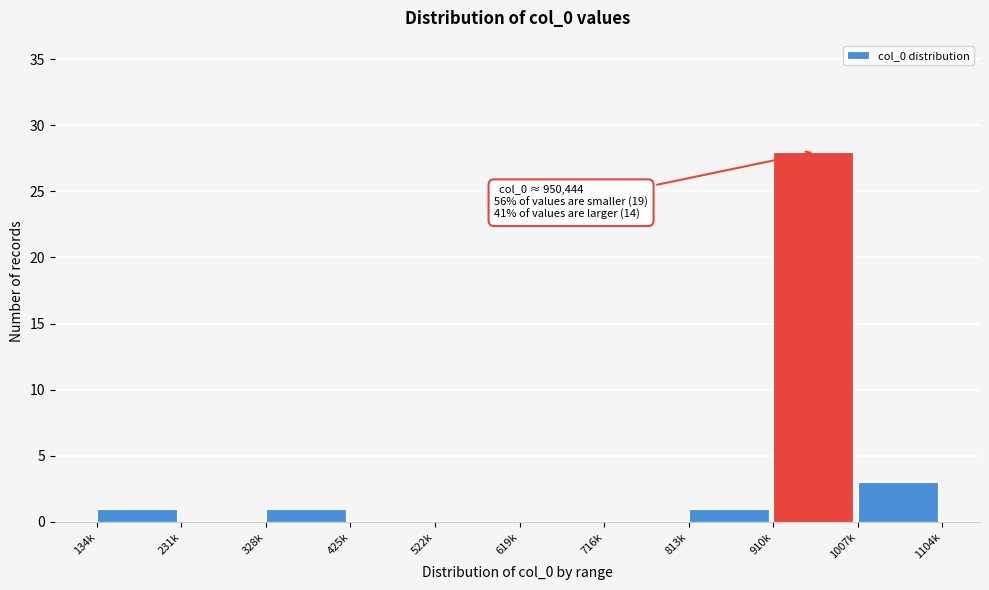

Reading left to right, extract all data points from this chart.

134k=1	231k=0	328k=1	425k=0	522k=0	619k=0	716k=0	813k=1	910k=28	1007k=3